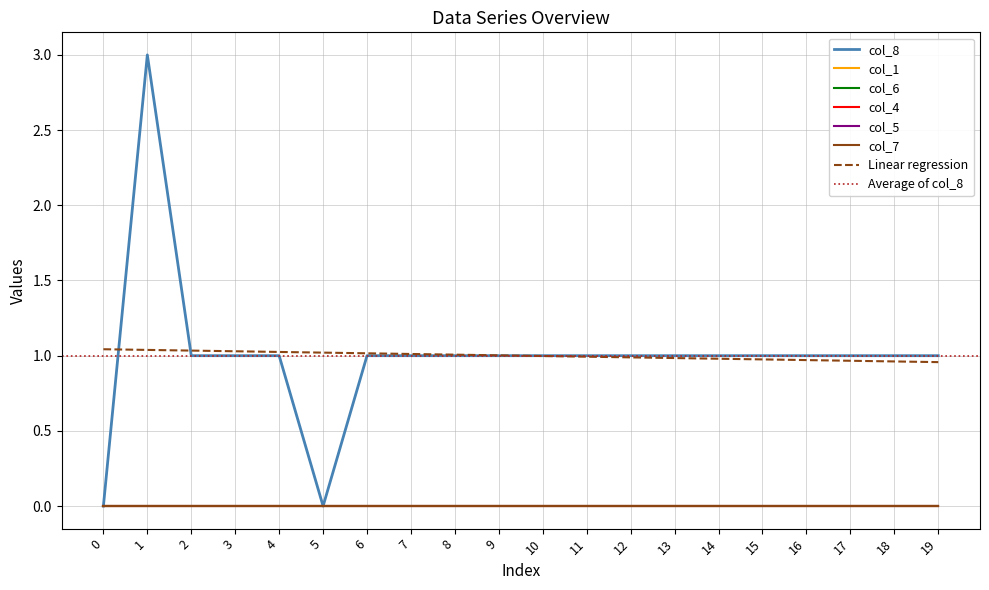

What is the difference between the col_8 values at 13 and 1?

2.0